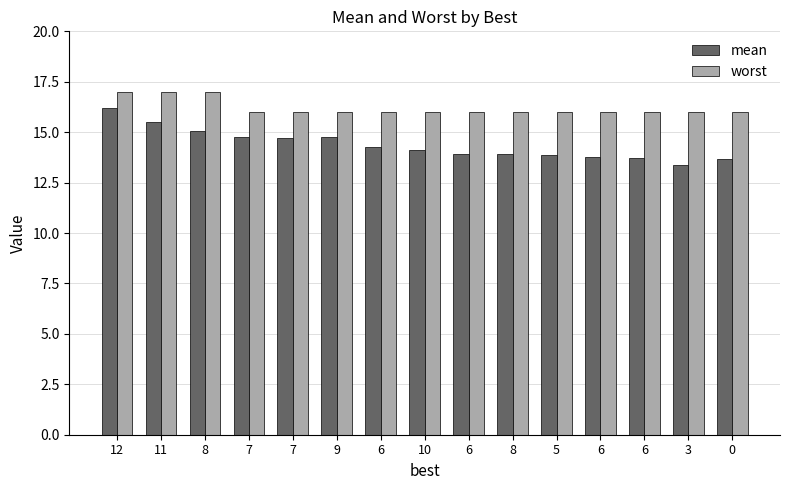

What is the label of the 13th bar from the left?

6